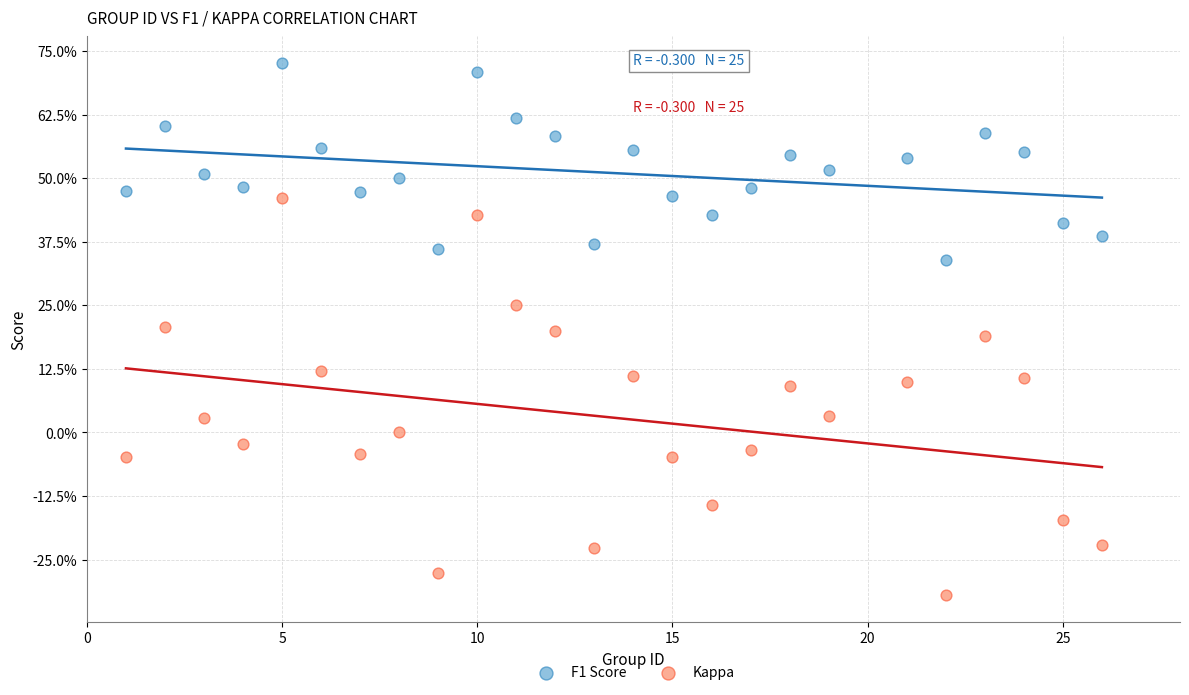

What are all the series names shown in the legend?

F1 Score, Kappa